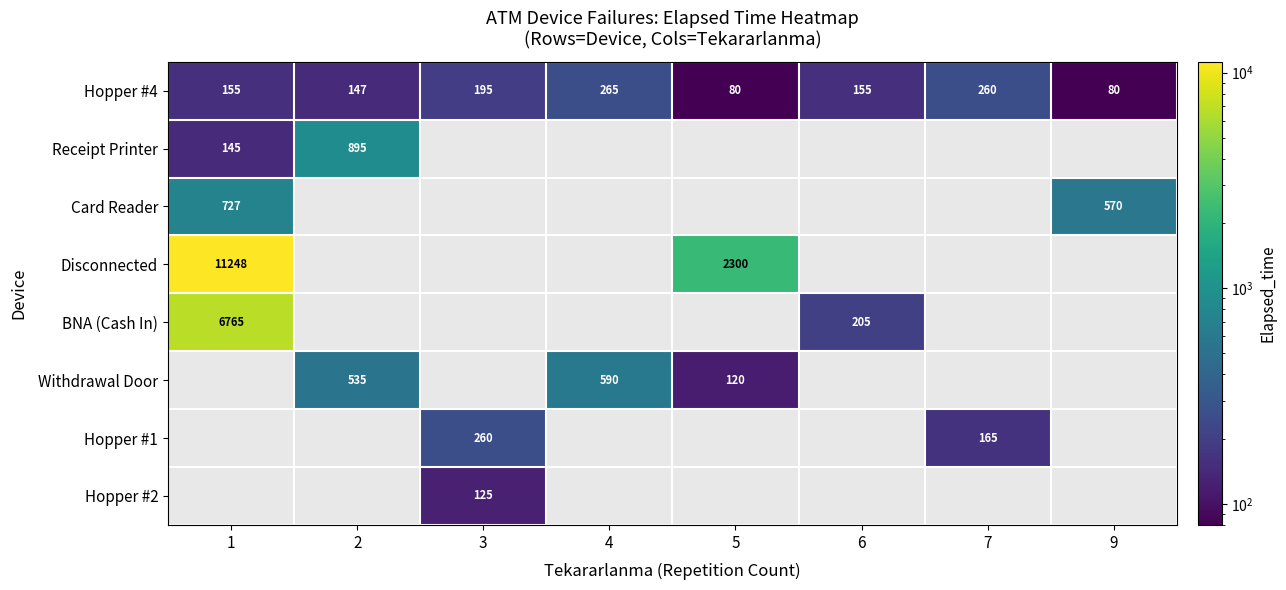

True or false: BNA (Cash In) has a value of 4582 at 1.

False